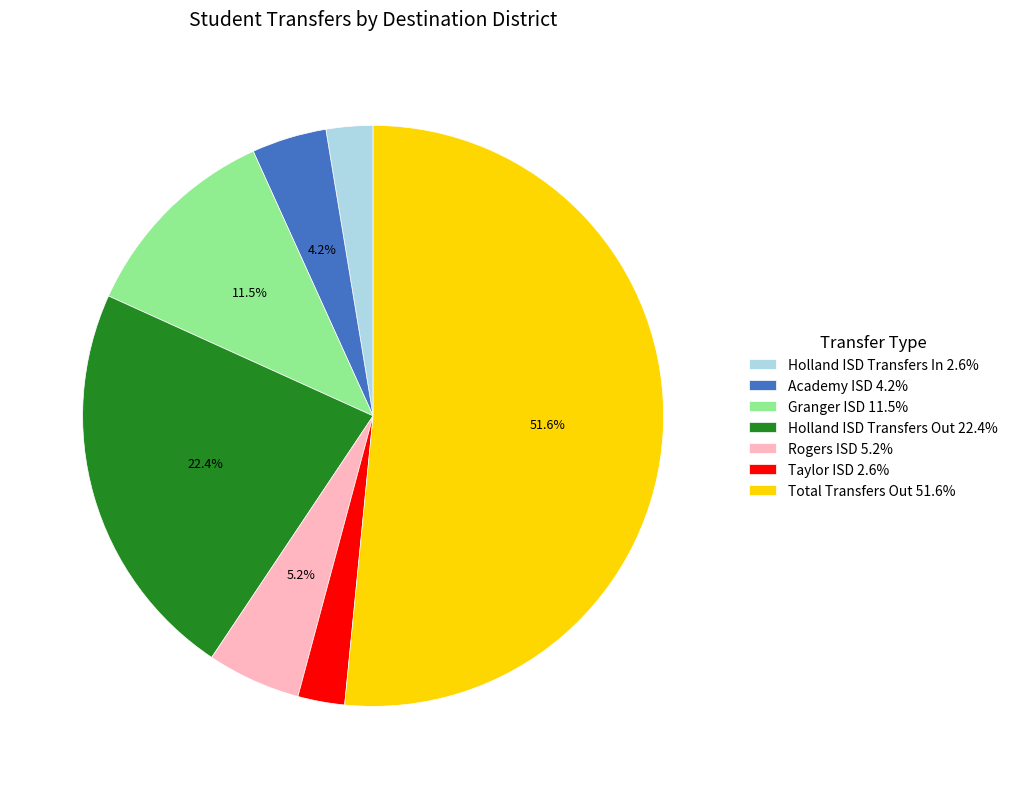

Is there a majority slice in this chart?

Yes